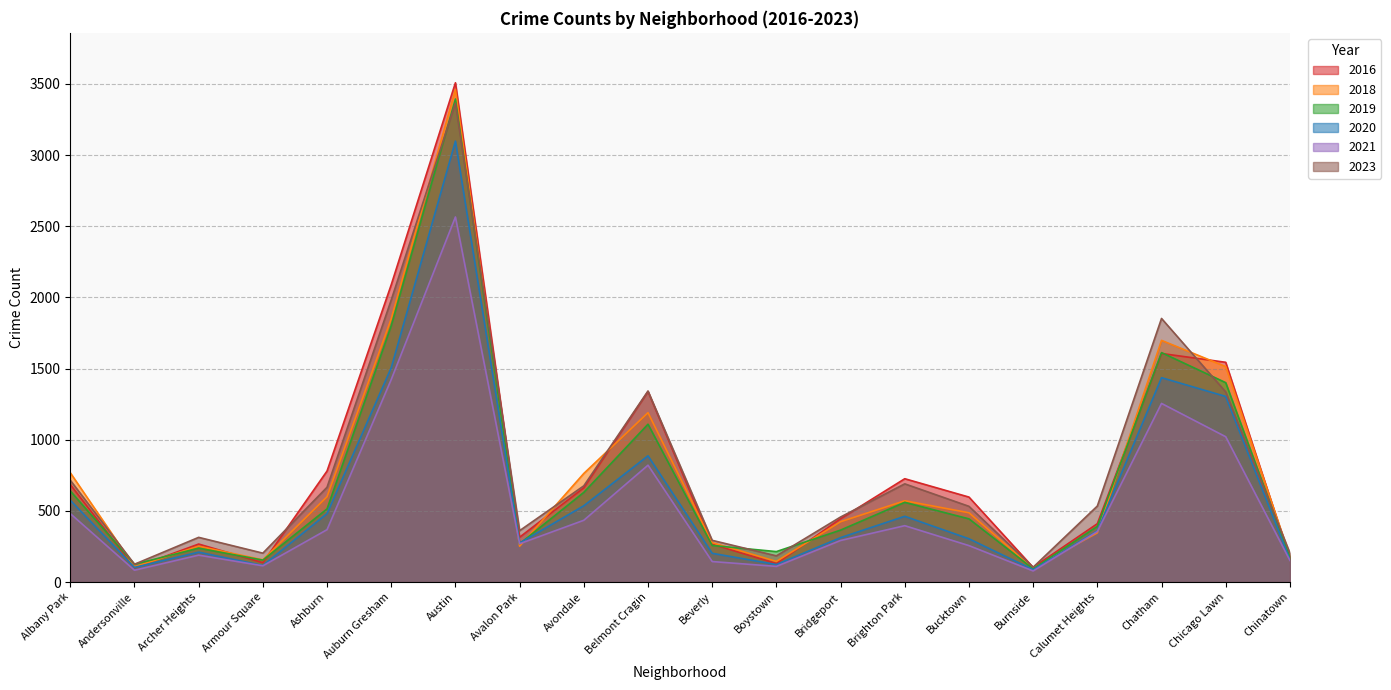

Rank the categories by 2016 value from lowest to highest.

Andersonville, Burnside, Boystown, Armour Square, Chinatown, Beverly, Archer Heights, Avalon Park, Calumet Heights, Bridgeport, Bucktown, Avondale, Albany Park, Brighton Park, Ashburn, Belmont Cragin, Chicago Lawn, Chatham, Auburn Gresham, Austin